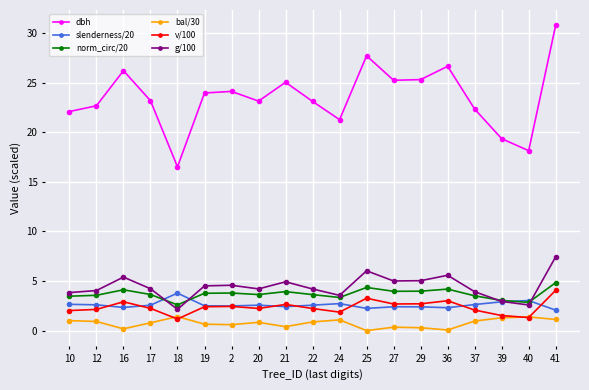

True or false: slenderness/20 and bal/30 intersect in this chart.

False